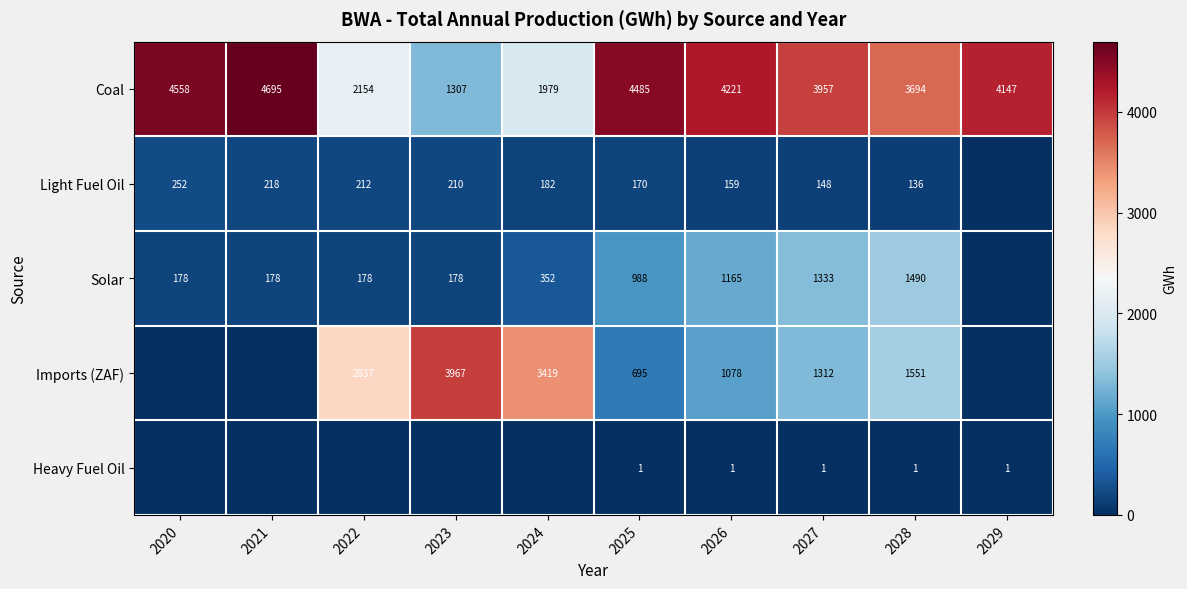

The Solar series shows 272.4 at 2022. True or false?

False